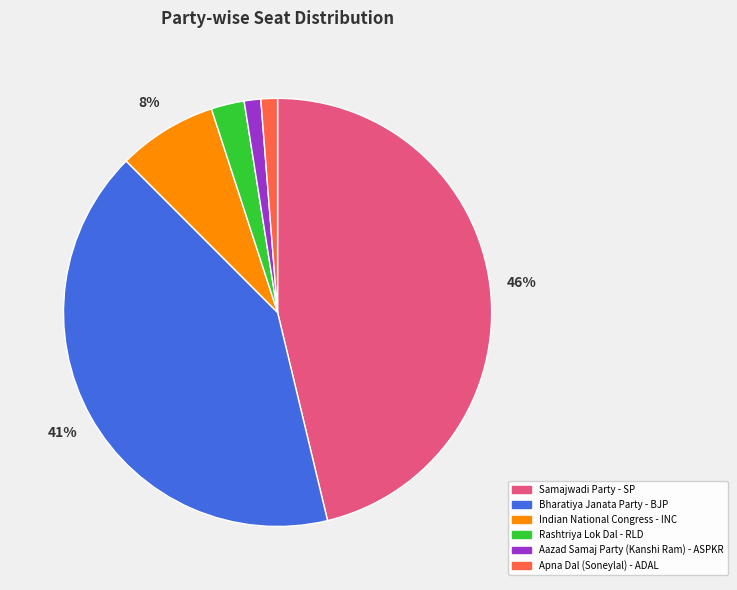

How many slices are in this pie chart?

6